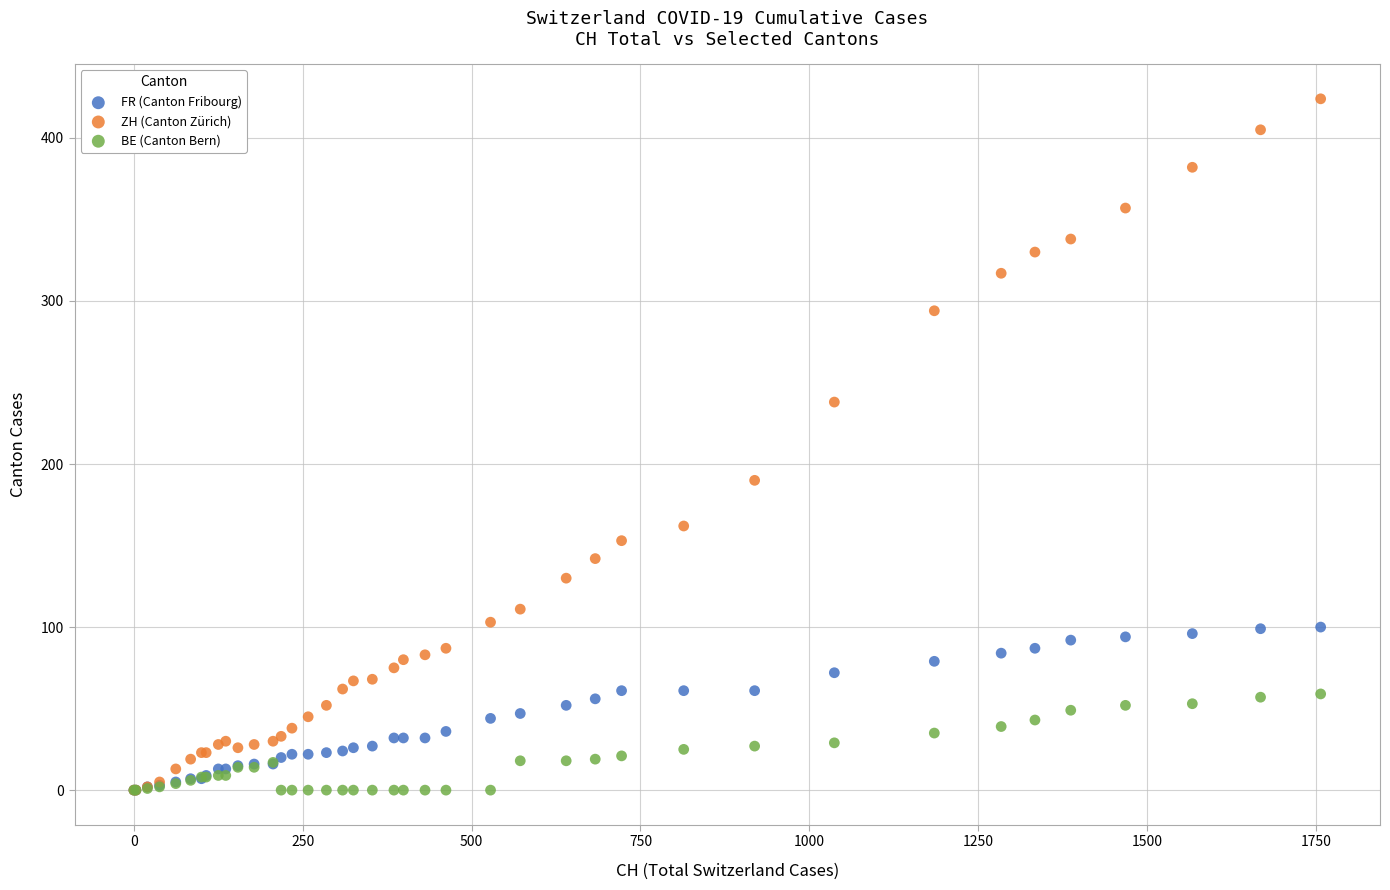

What are all the series names shown in the legend?

FR (Canton Fribourg), ZH (Canton Zürich), BE (Canton Bern)